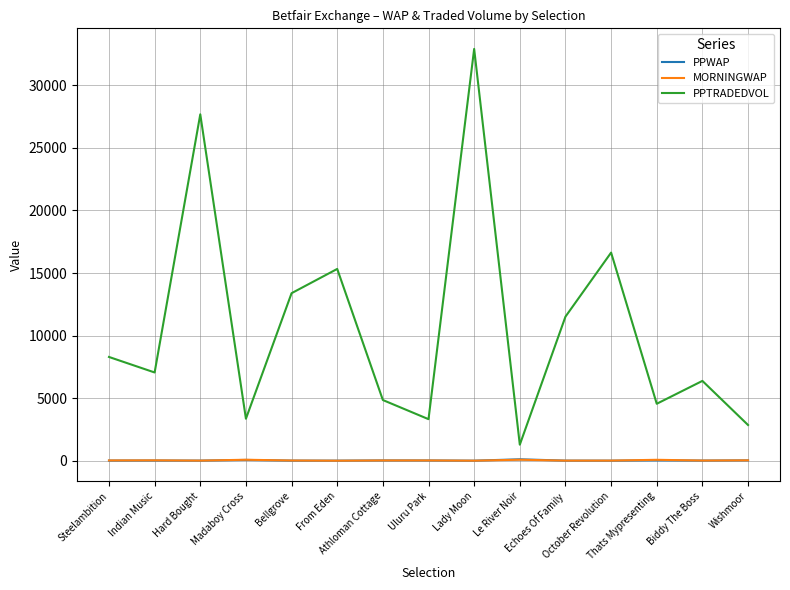

What is the average value of the PPTRADEDVOL series?

10627.4